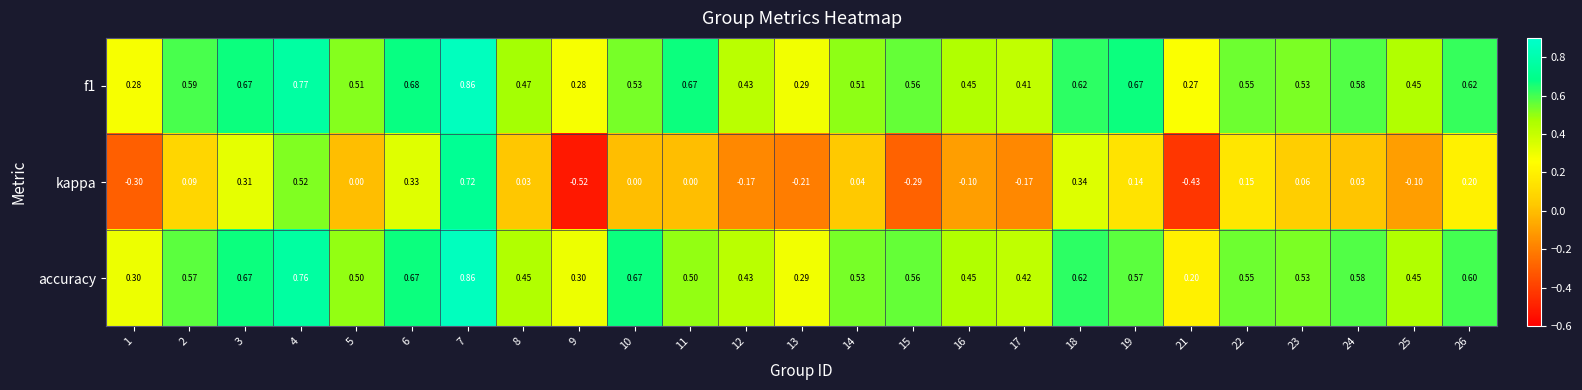

Which series has the largest total across all categories?

f1